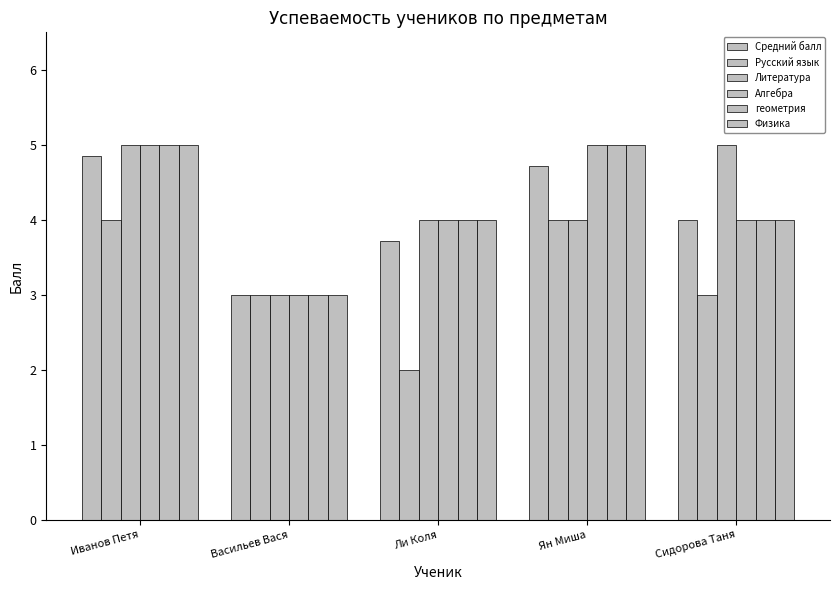

Are the bars grouped side by side (vs. stacked)?

Yes